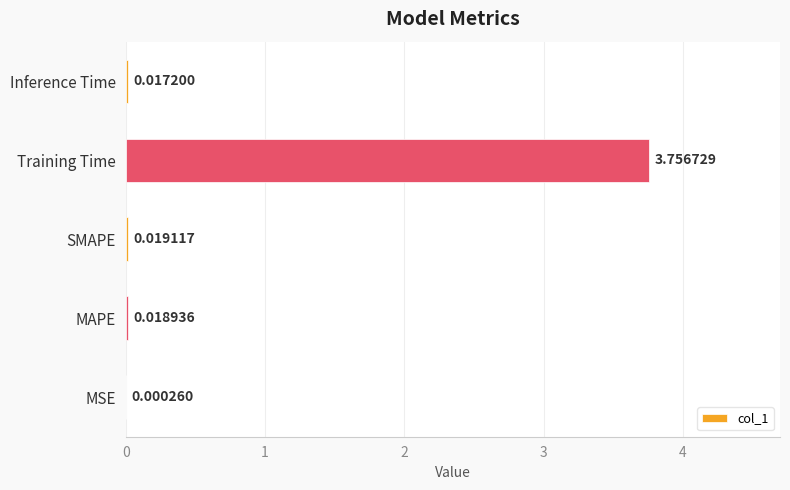

Are the bars grouped side by side (vs. stacked)?

No